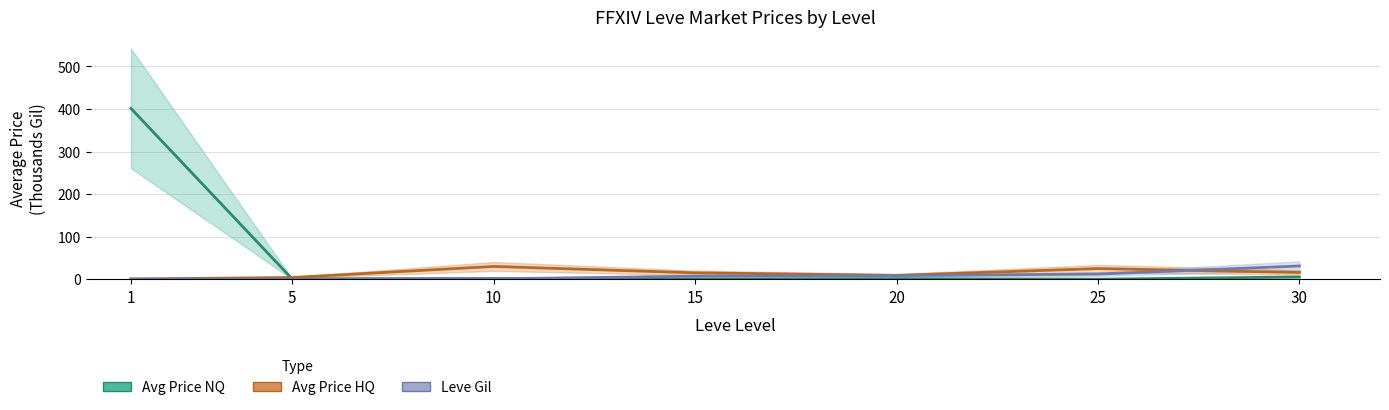

How many lines are shown in the chart?

3